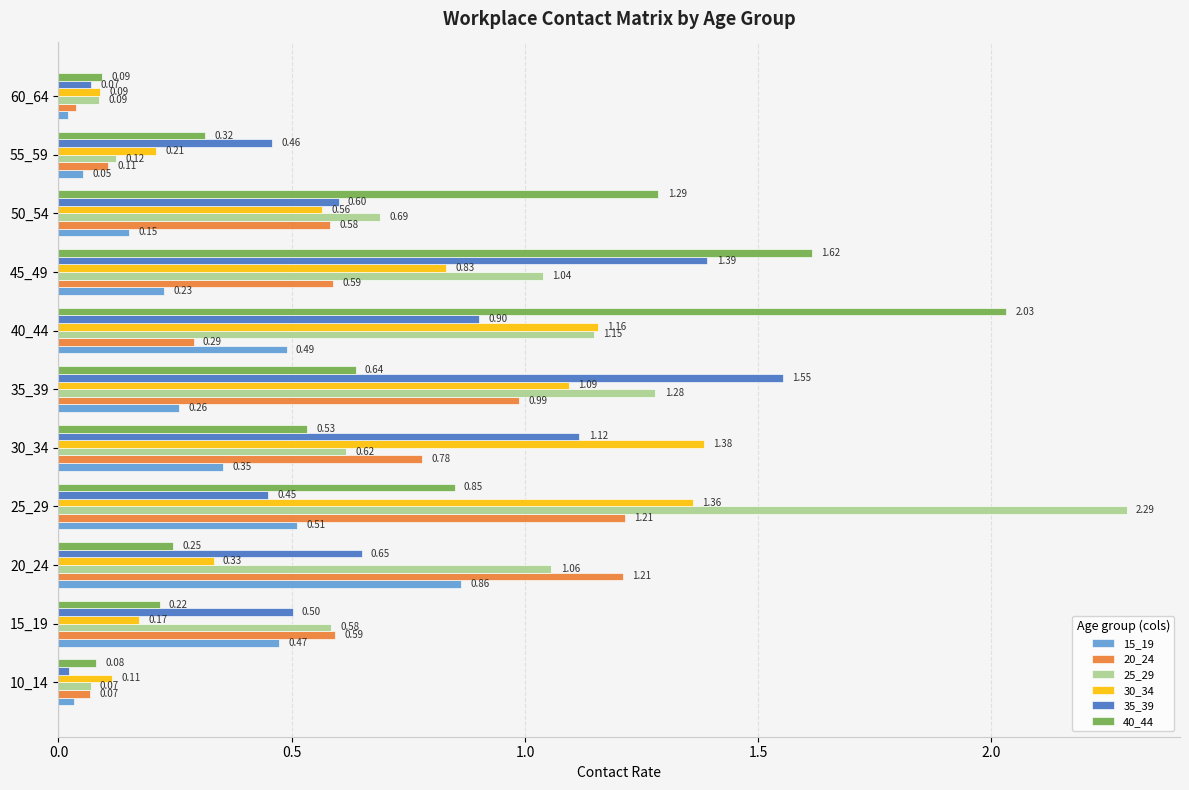

Which series has the largest total across all categories?

25_29